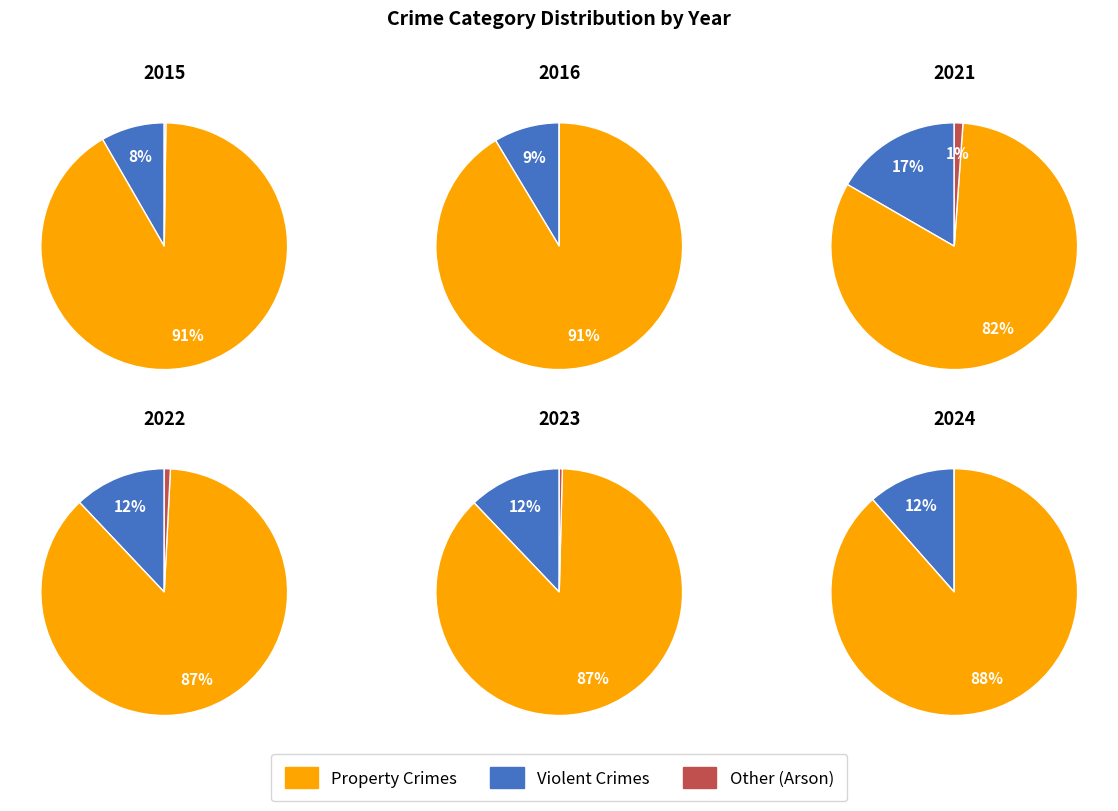

The 7 slice represents 9% of the pie. True or false?

False